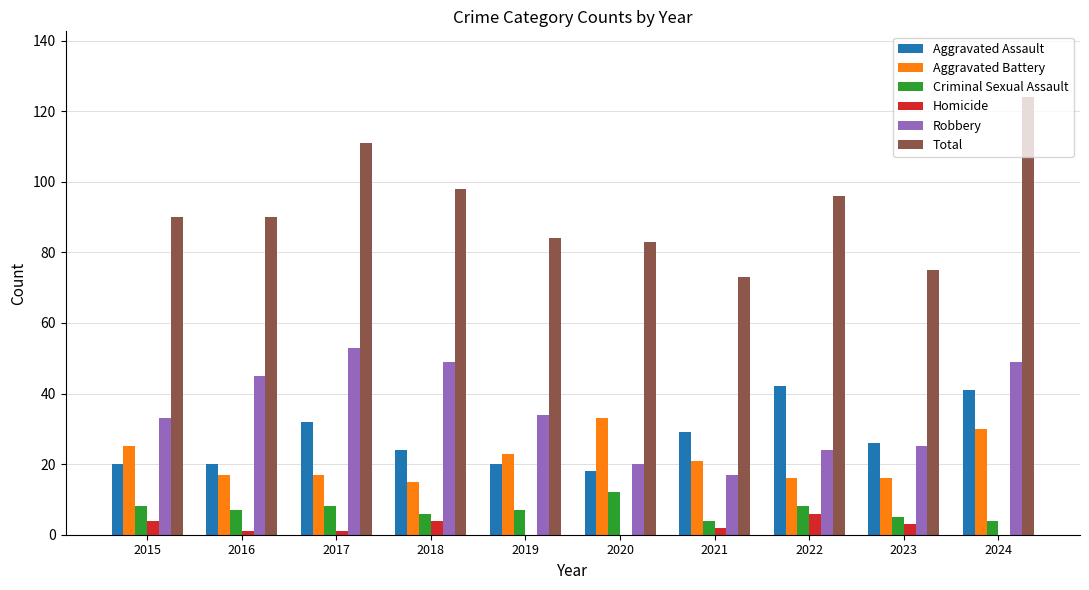

Read the Aggravated Assault value at 2020.

18